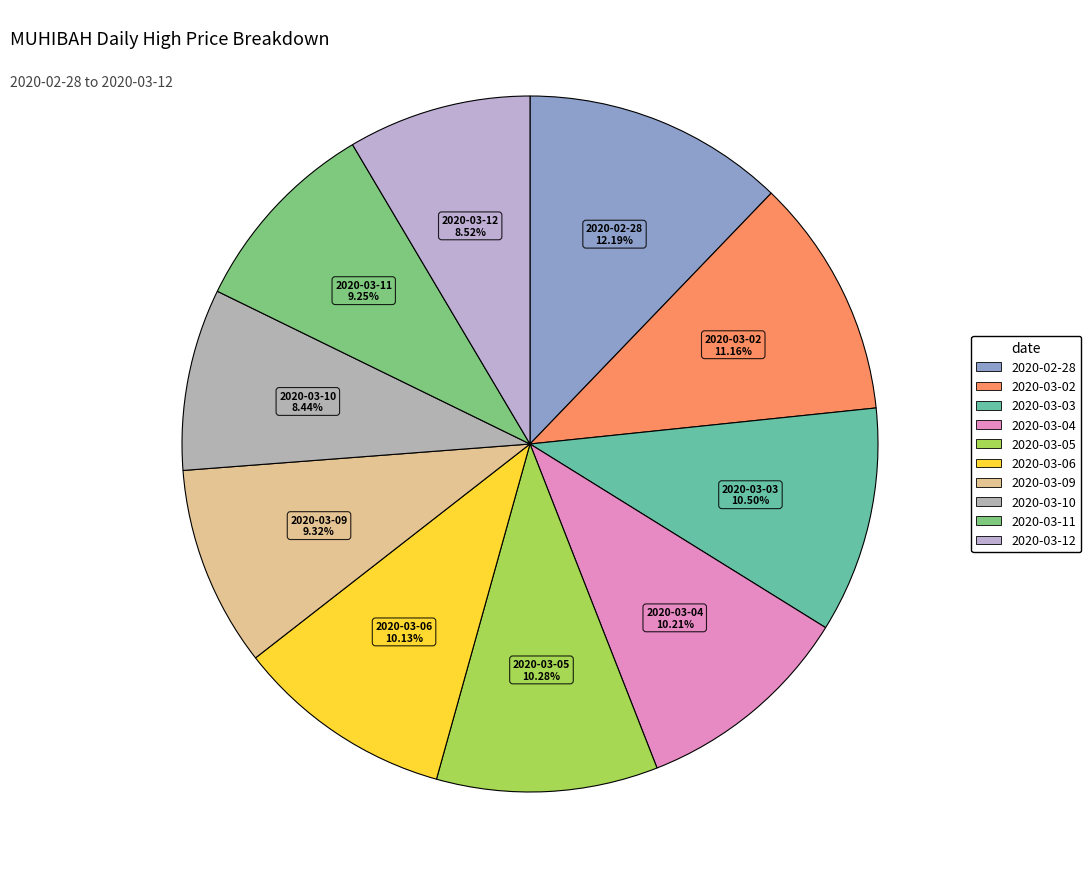

Combined, what portion of the pie is 2020-03-04 and 2020-03-10?

18.6%